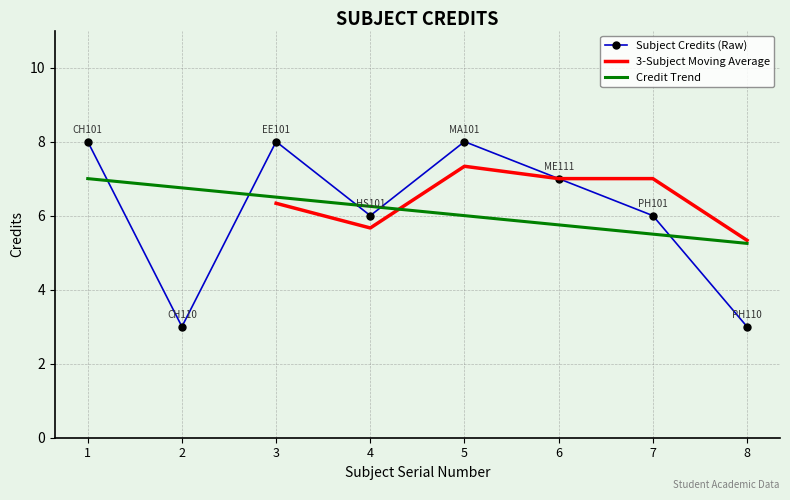

Reading left to right, list all the values displayed in this chart.

8	3	8	6	8	7	6	3